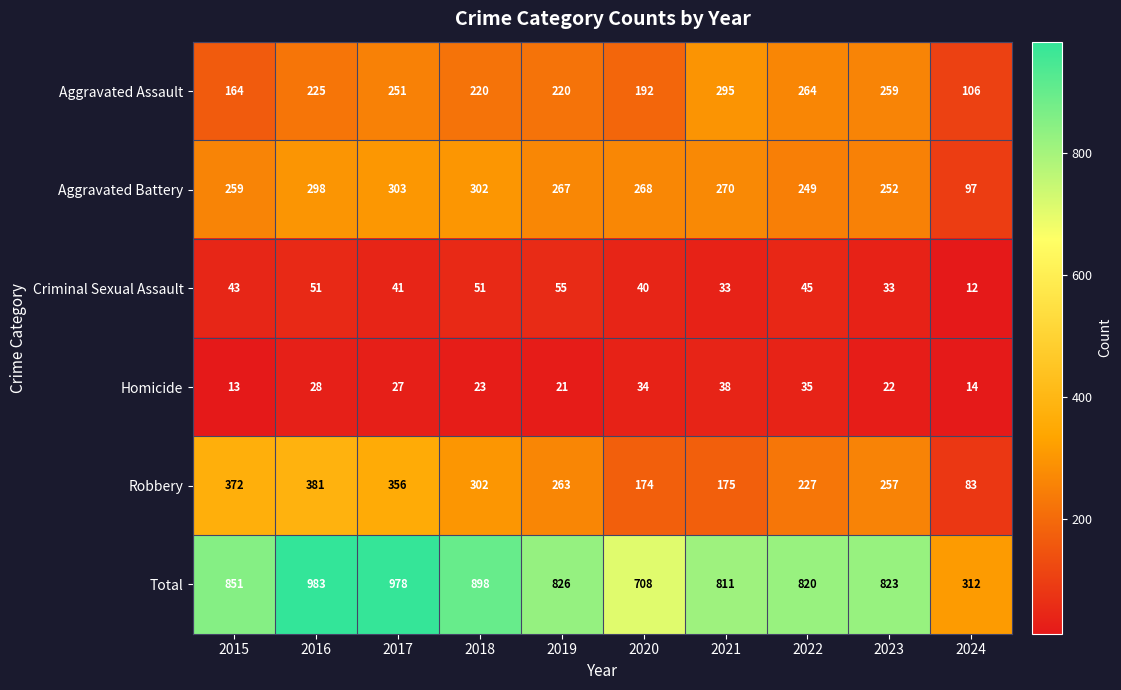

What is the difference between the second highest and minimum values in the Criminal Sexual Assault series?

39